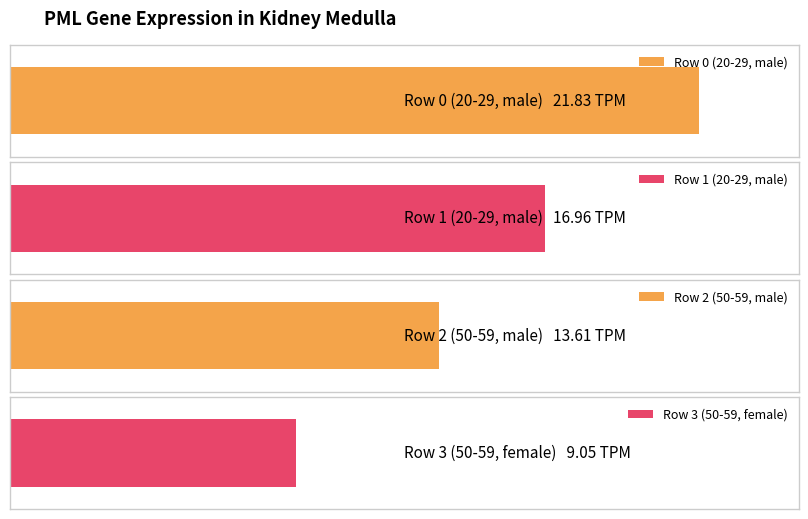

What is the difference between the values at Row 0 (20-29, male) and Row 1 (20-29, male)?

4.9